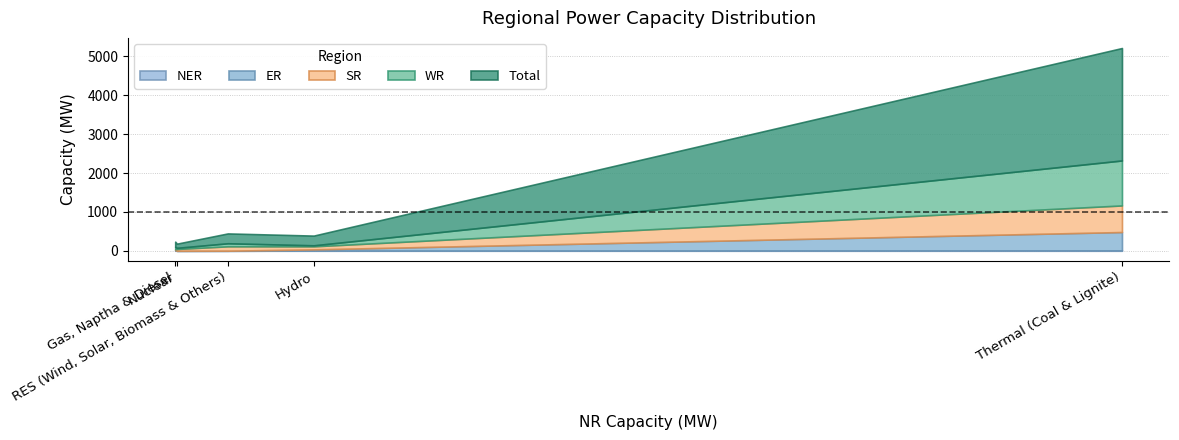

List the labels in order of Total value, largest first.

Thermal (Coal & Lignite), RES (Wind, Solar, Biomass & Others), Hydro, Gas, Naptha & Diesel, Nuclear